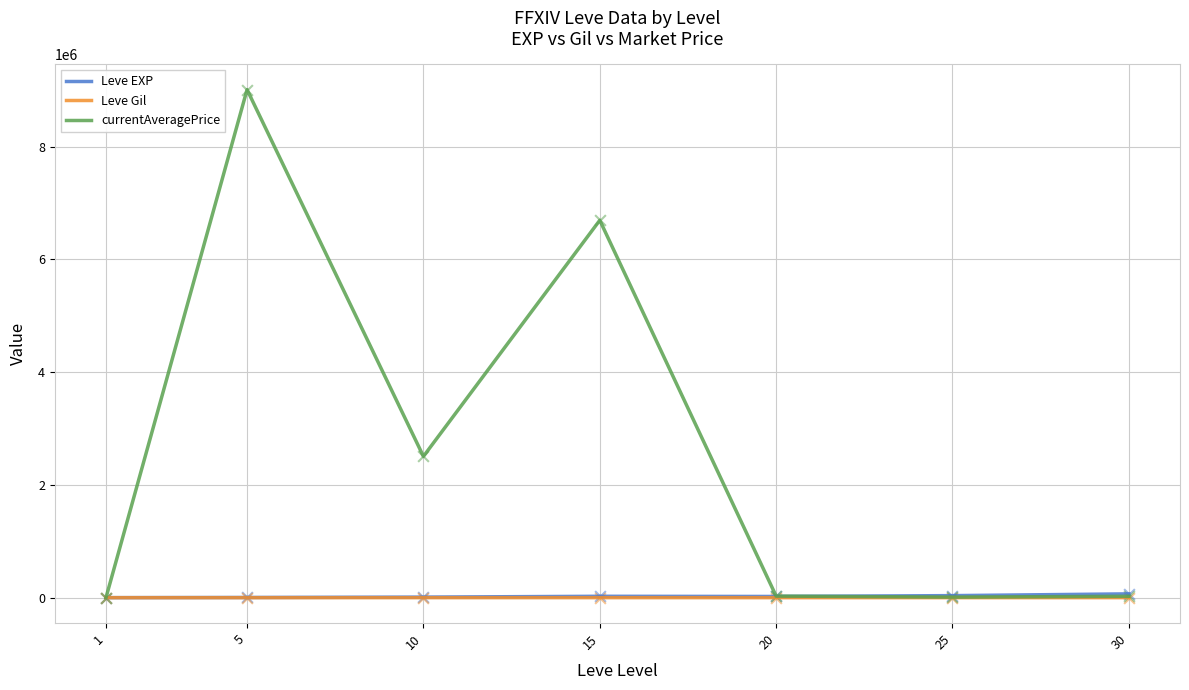

Which series changed the most between 1 and 10?

currentAveragePrice